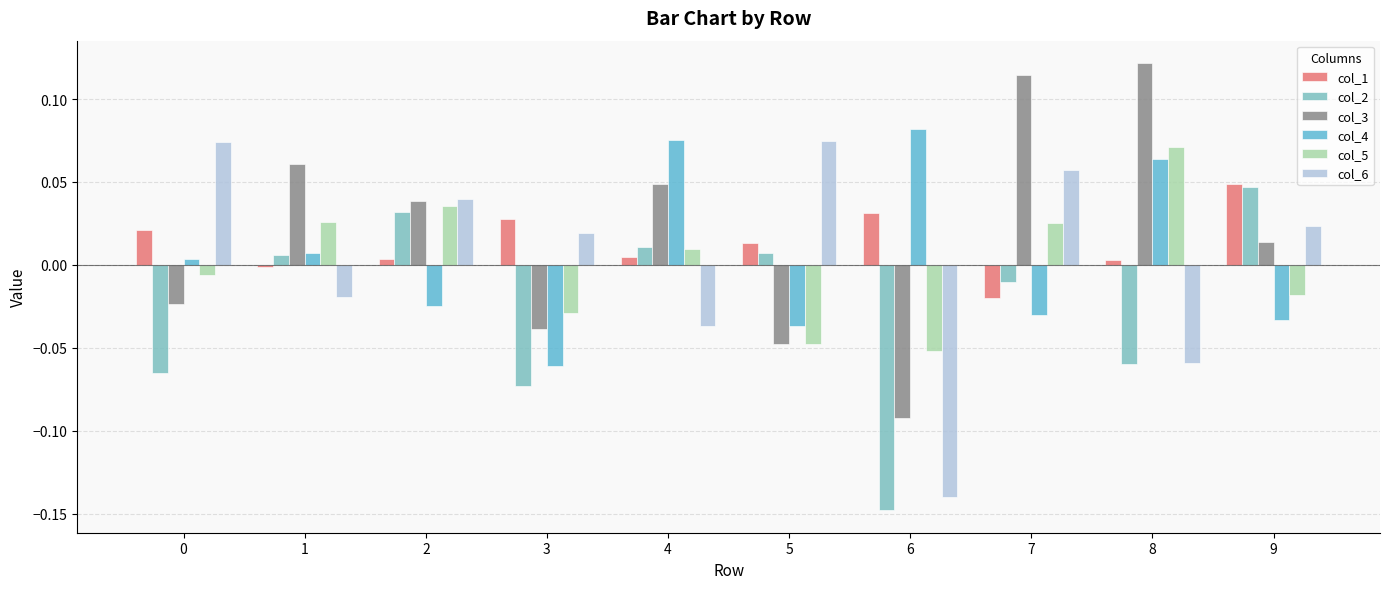

How many values in col_2 are below zero?

5